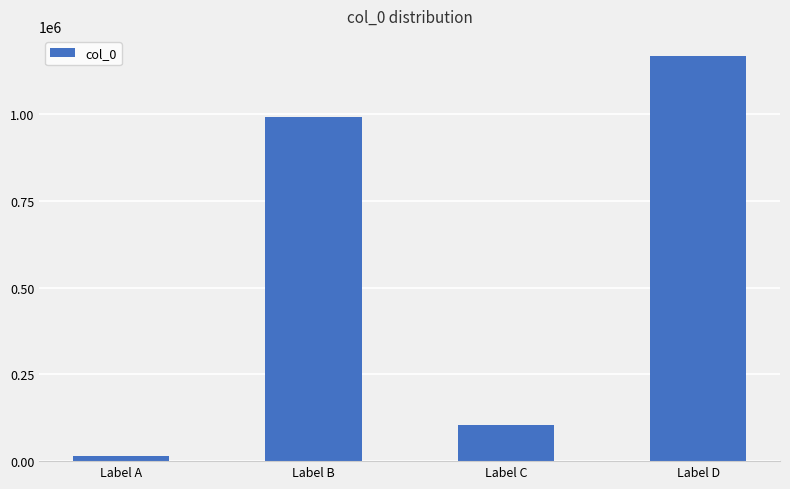

How many values are below 992675?

2